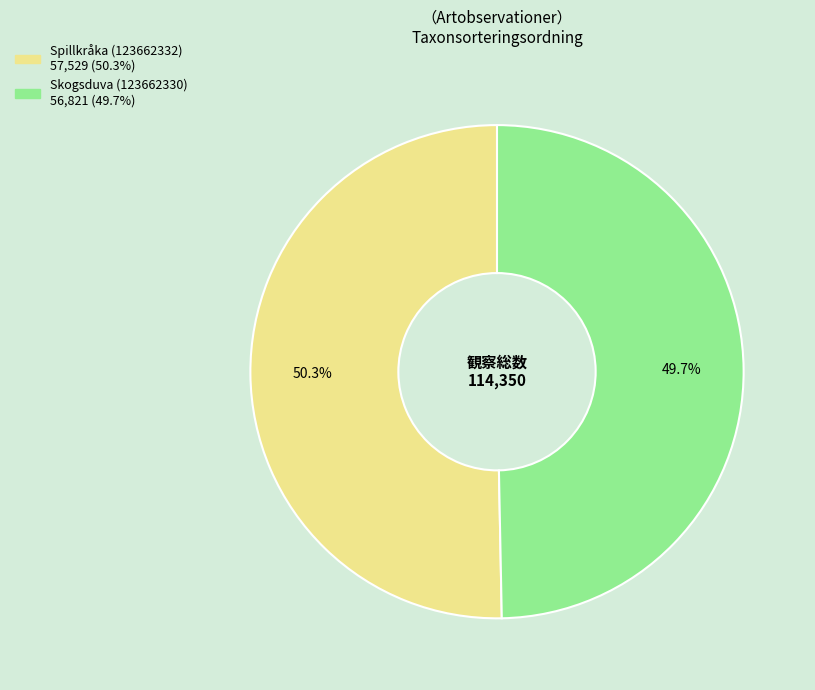

To the nearest percent, what is the difference between the Spillkråka (123662332) and Skogsduva (123662330) slice percentages?

1%